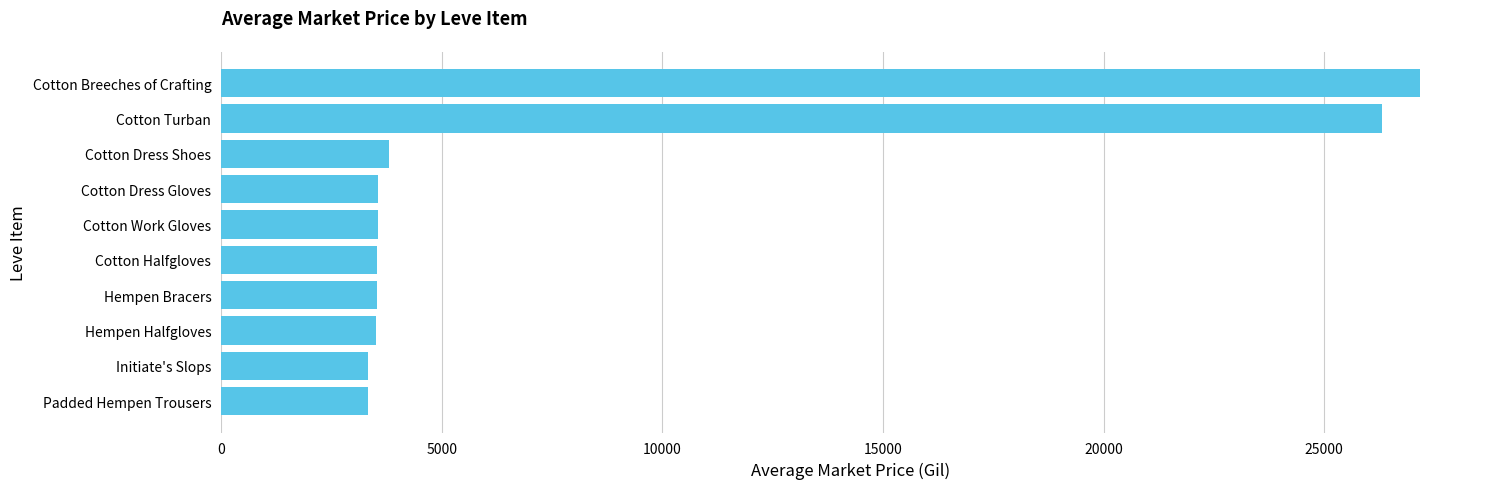

What is the ratio of the value at Padded Hempen Trousers to the value at Cotton Dress Gloves?

0.9